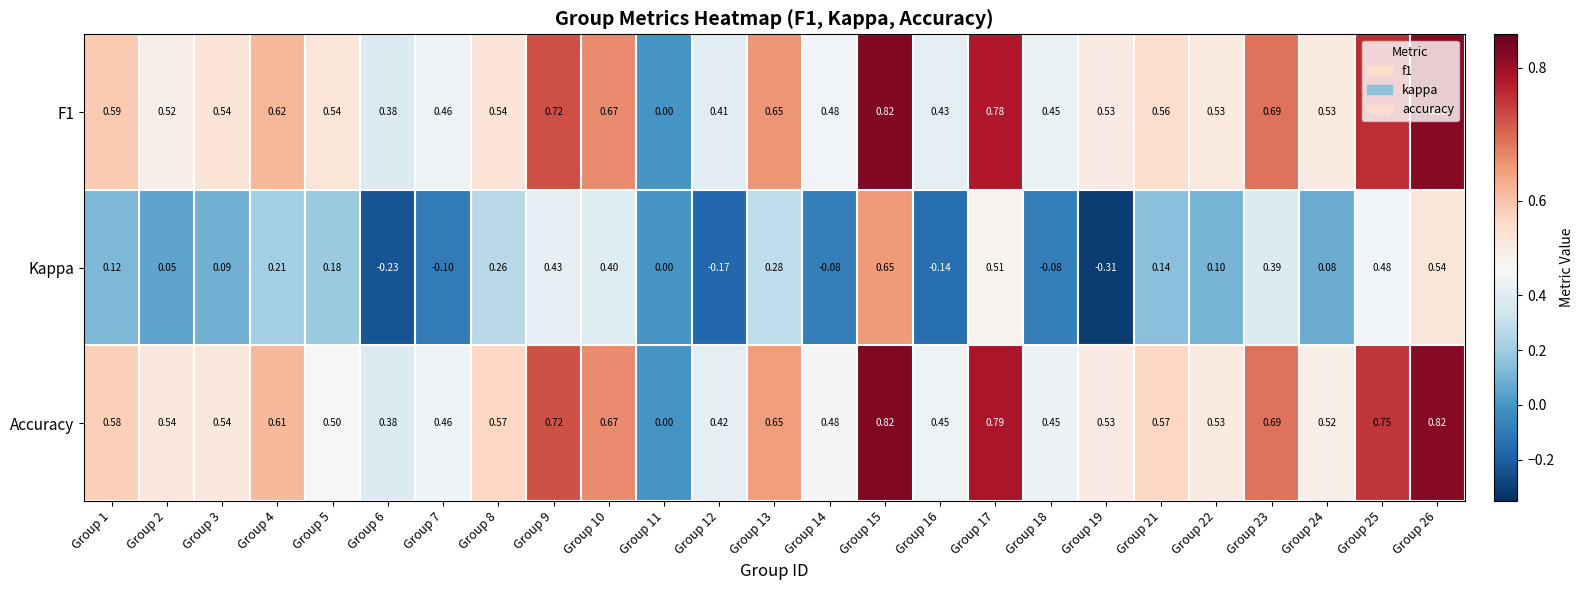

Which series has the largest total across all categories?

Accuracy